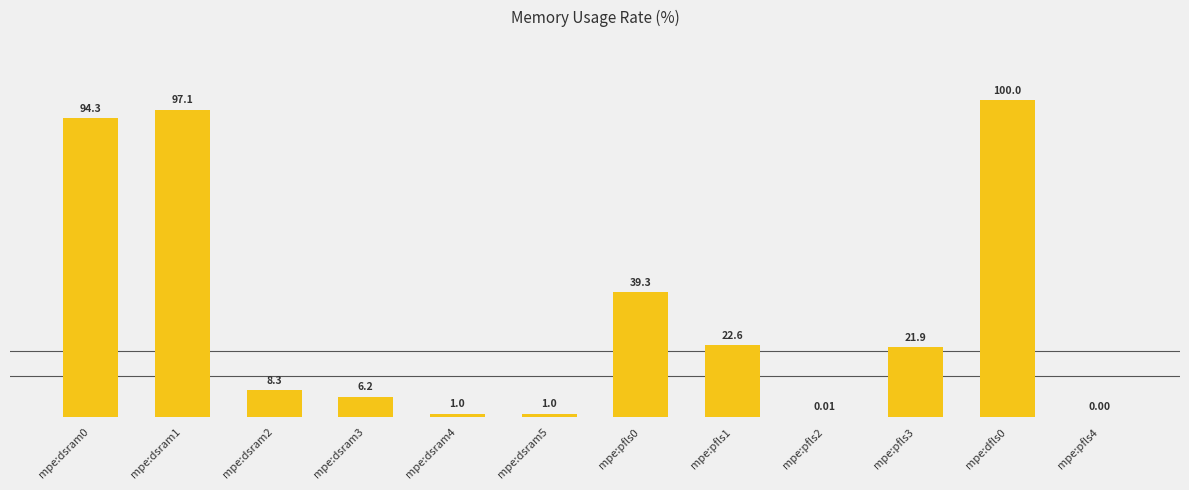

What is the sum of the values at mpe:dsram1 and mpe:pfls1?

119.7